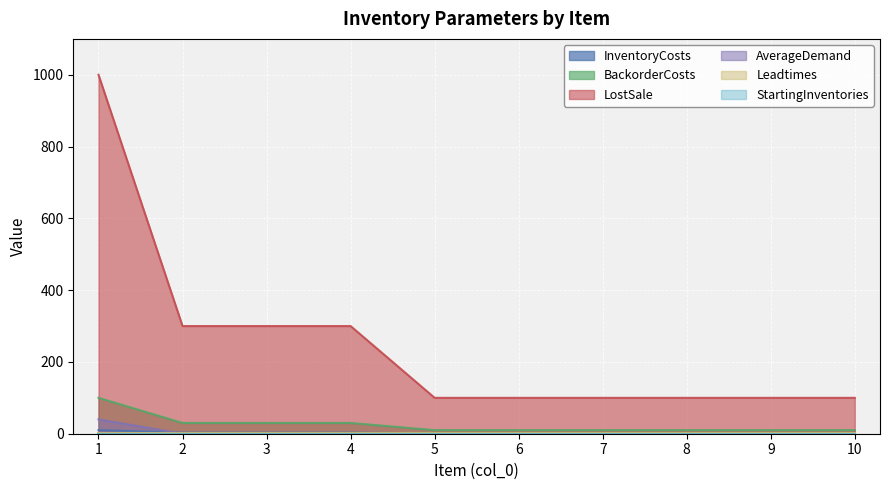

At which label is BackorderCosts closest to 55?

2